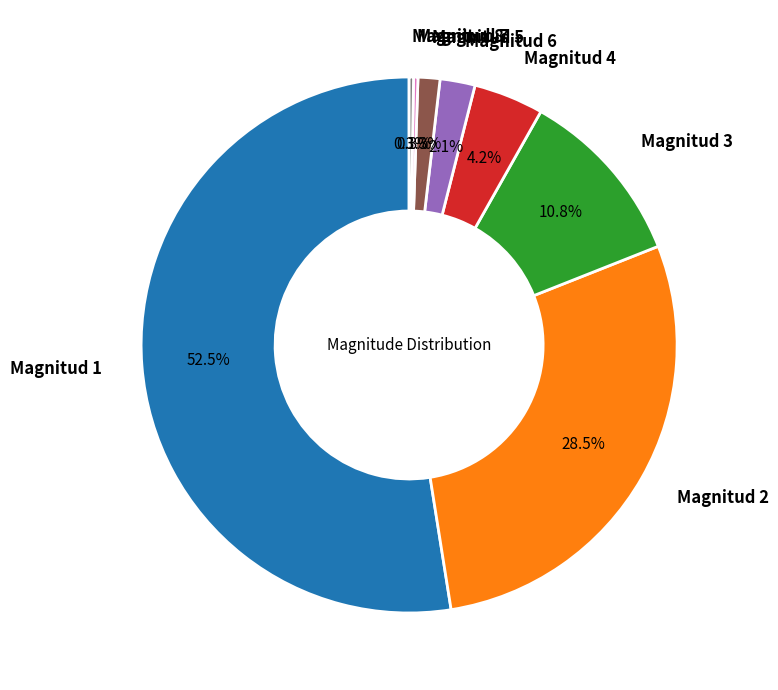

Which category has the biggest portion of the pie?

Magnitud 1